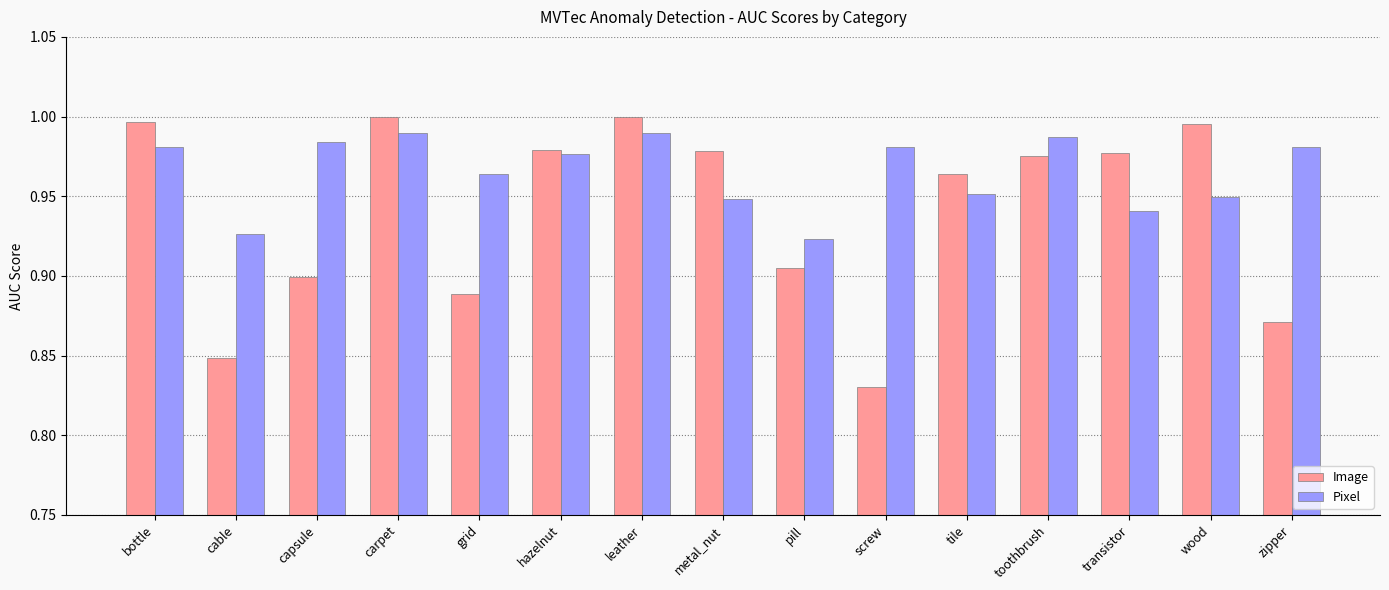

What are all the series names shown in the legend?

Image, Pixel